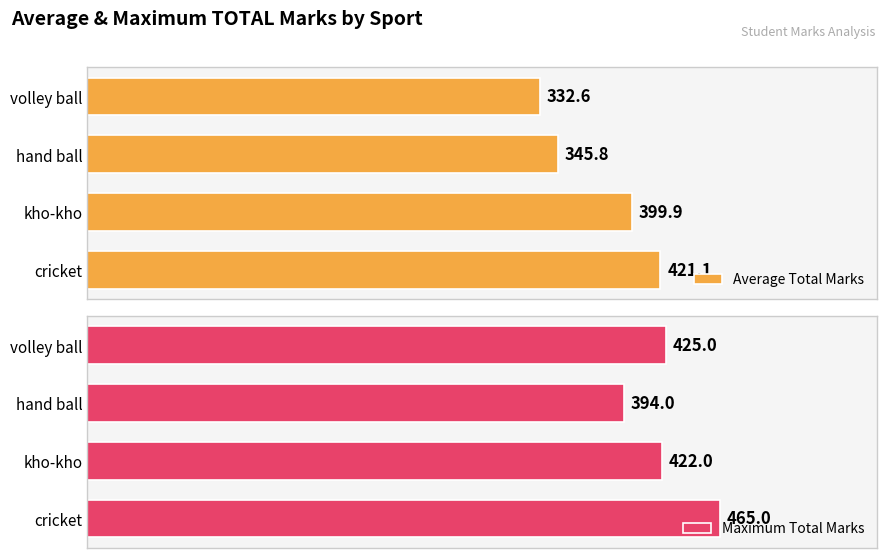

List the series in order of their peak value, lowest first.

Average Total Marks, Maximum Total Marks